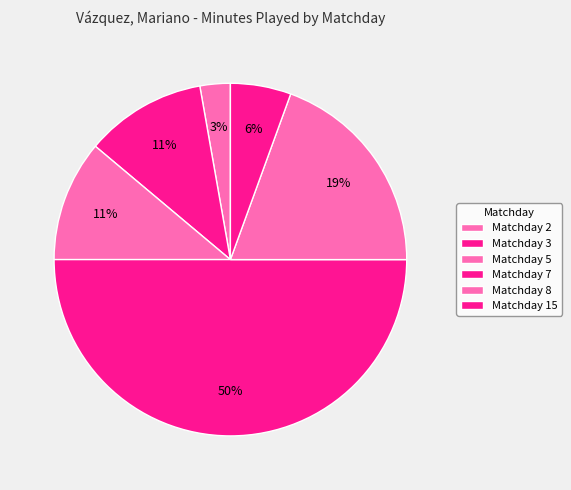

What portion of the pie excludes Matchday 8?

80.6%